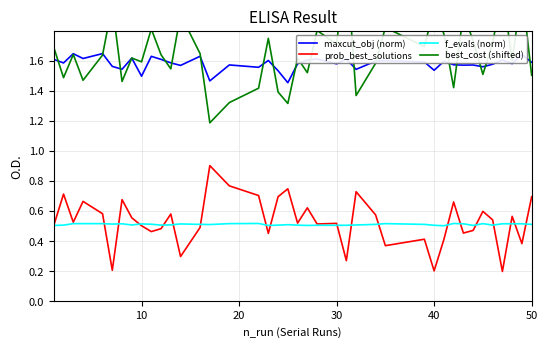

True or false: best_cost (shifted) has more than 0 interior local peaks.

True